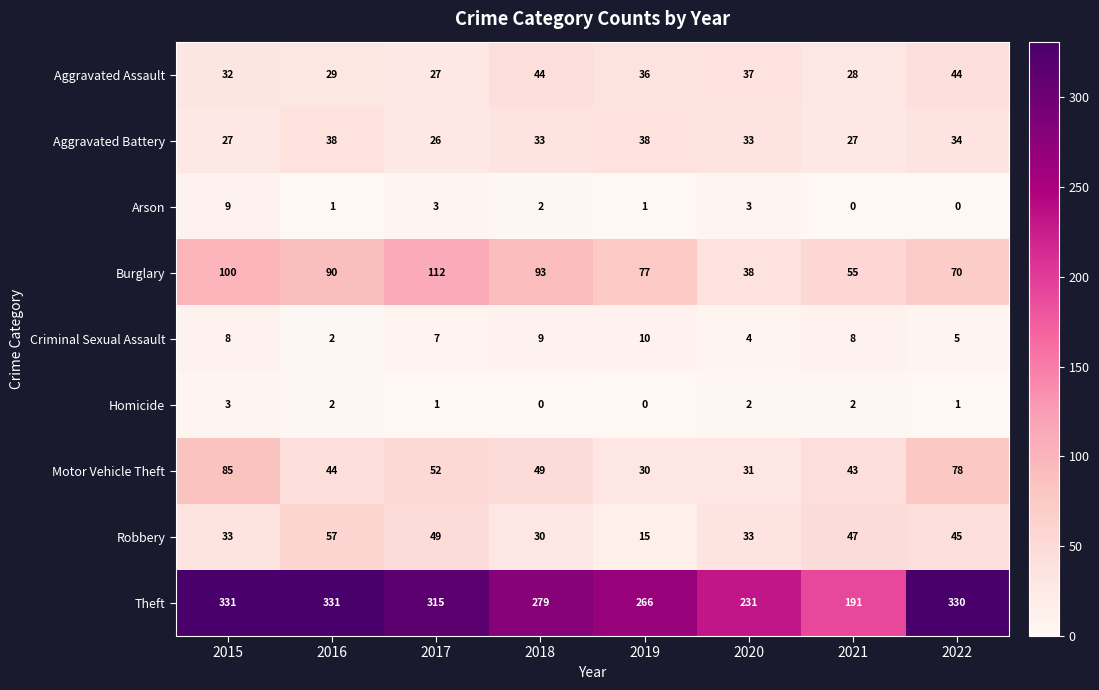

What is the maximum value shown in the chart?

331